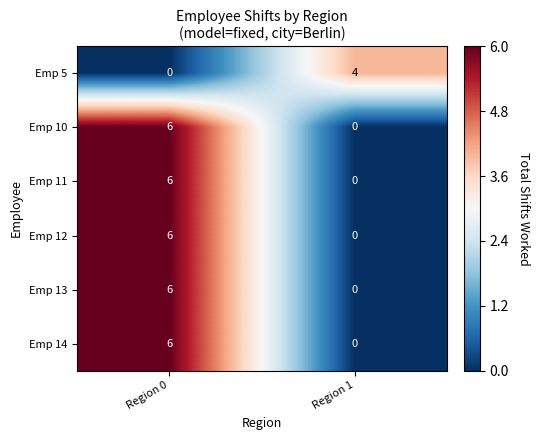

At which category is the sum across all series the highest?

Region 0